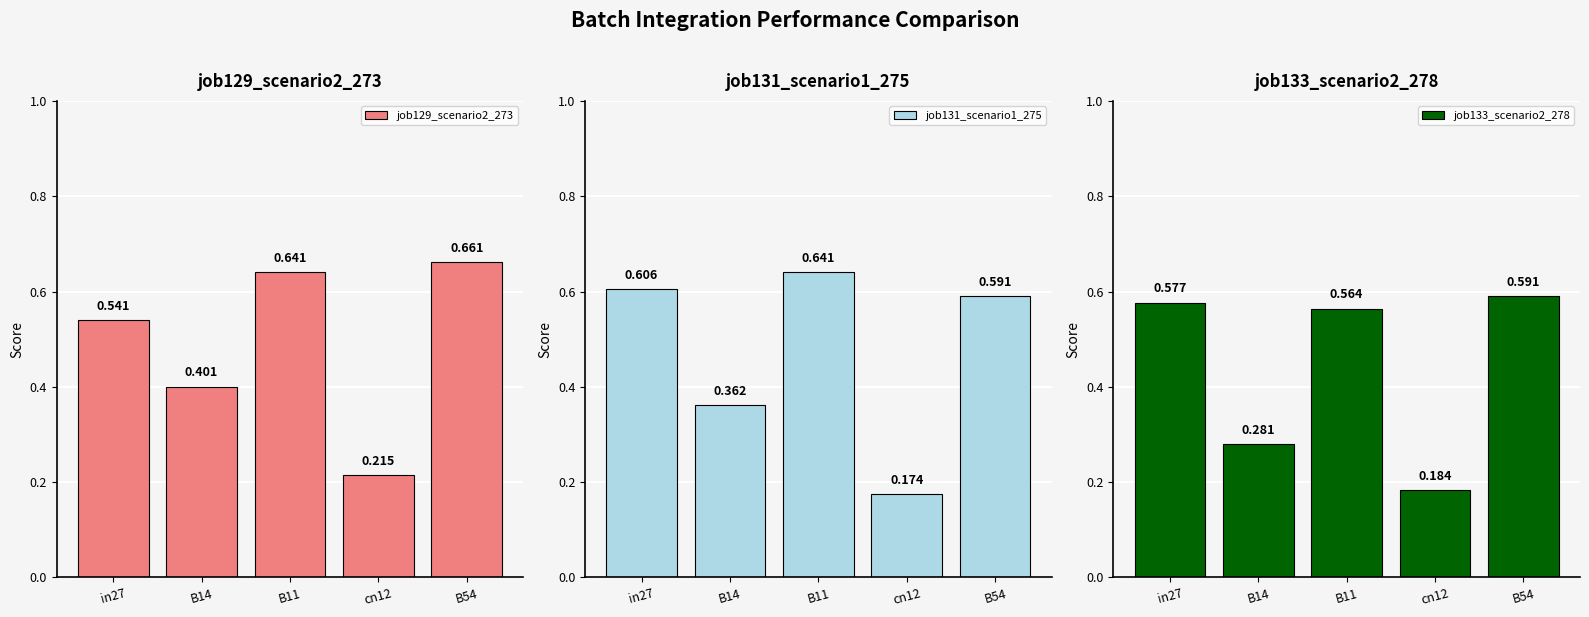

At cn12, list the series in order from largest to smallest.

job129_scenario2_273, job133_scenario2_278, job131_scenario1_275